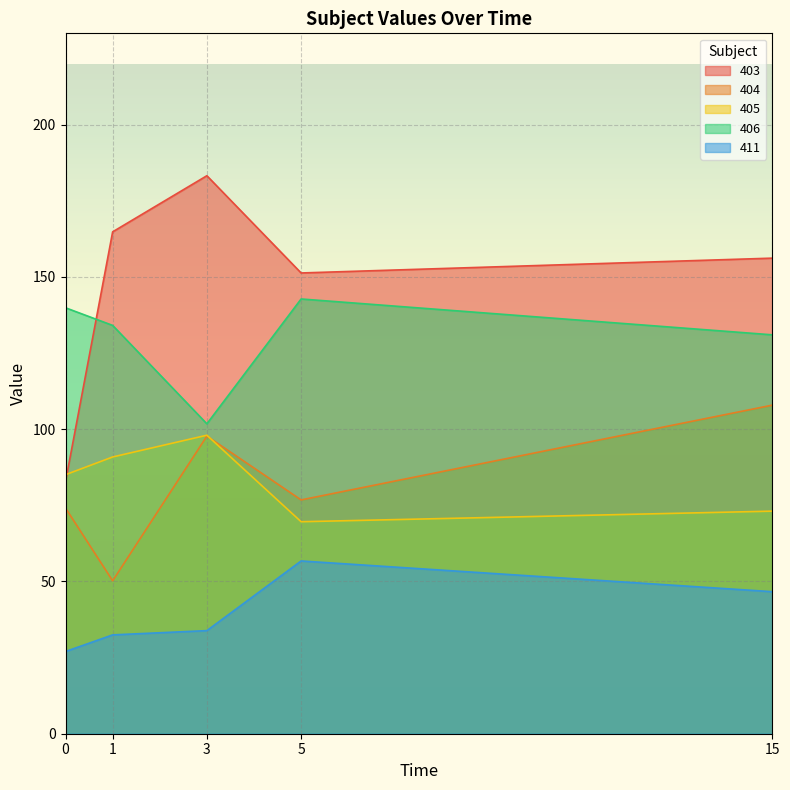

Rank the series by their maximum value, from highest to lowest.

403, 406, 404, 405, 411